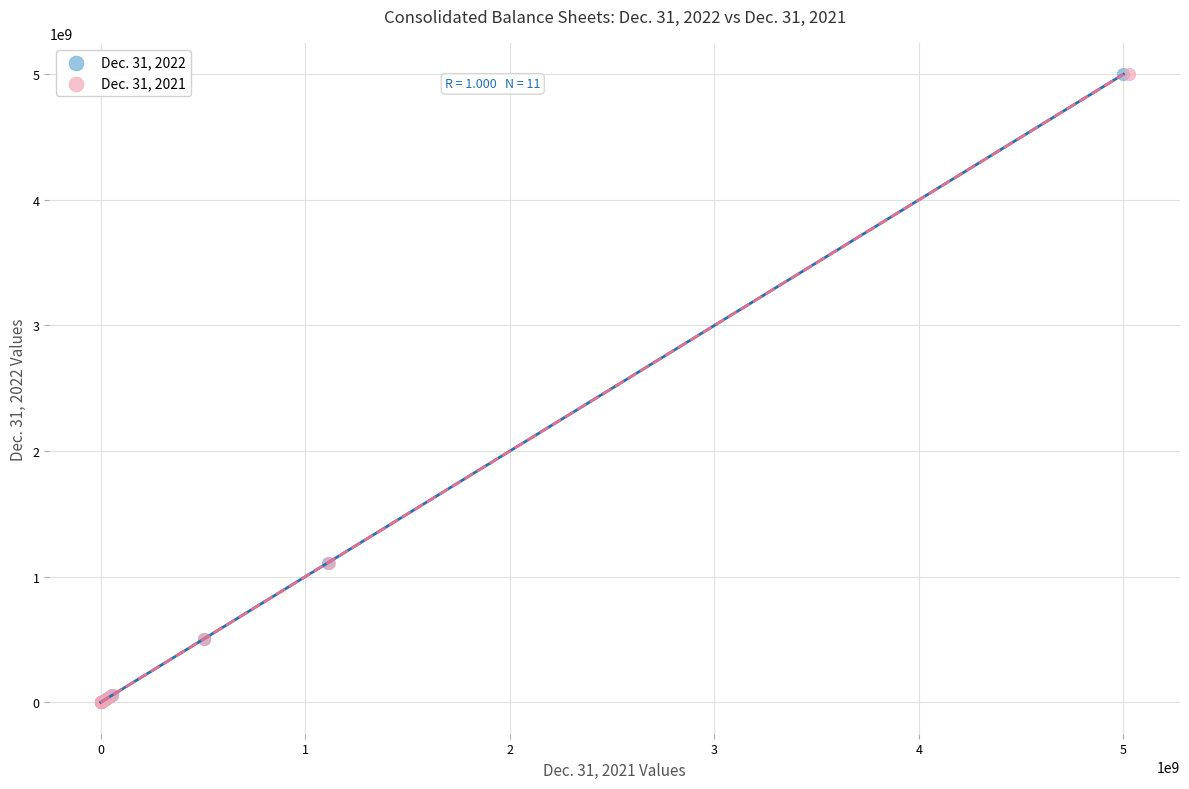

What are all the series names shown in the legend?

Dec. 31, 2022, Dec. 31, 2021